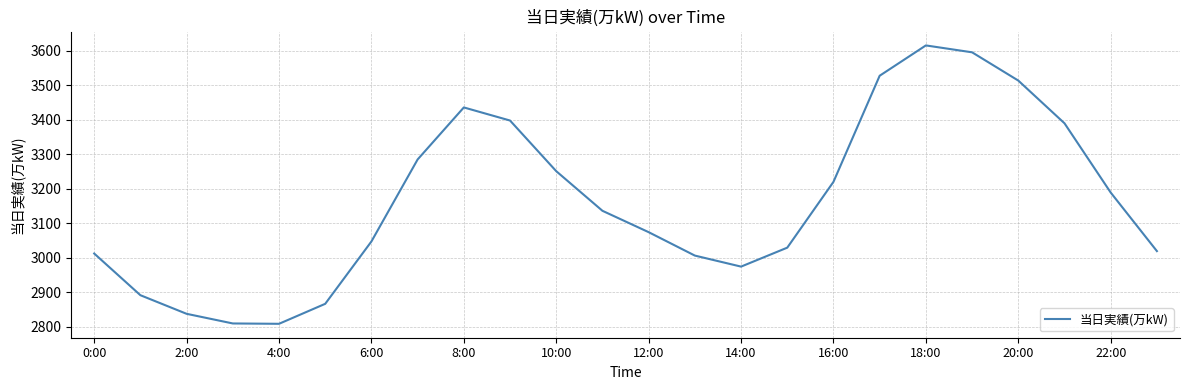

What is the greatest value displayed?

3616